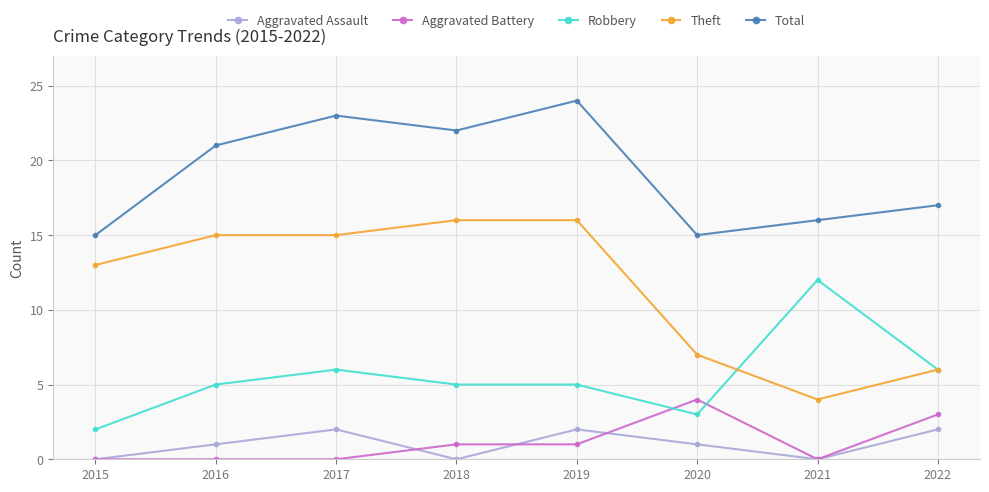

Which series has the widest spread of values?

Theft